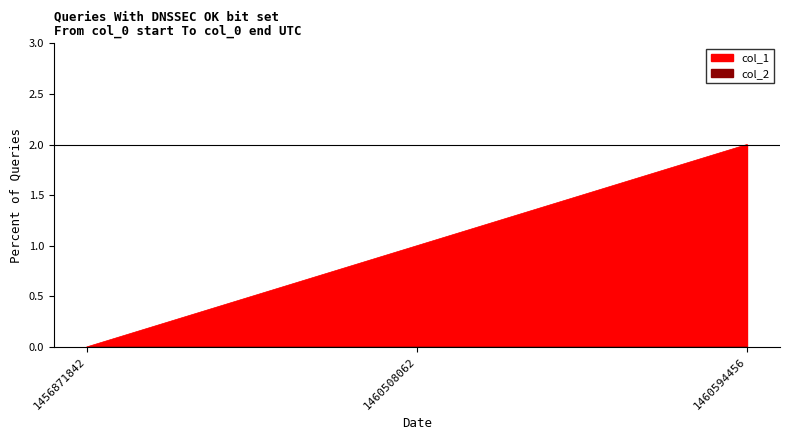

True or false: the data shows 1 at 1460508062.

True